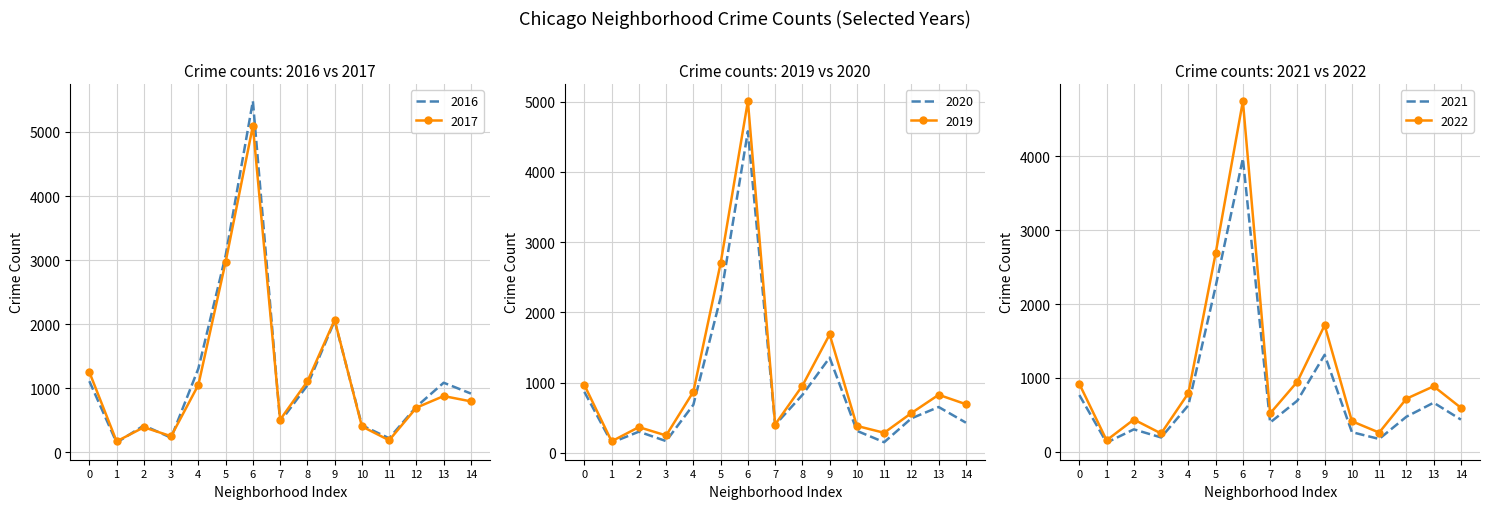

What is the difference between the maximum and minimum values in the 2022 series?

4593